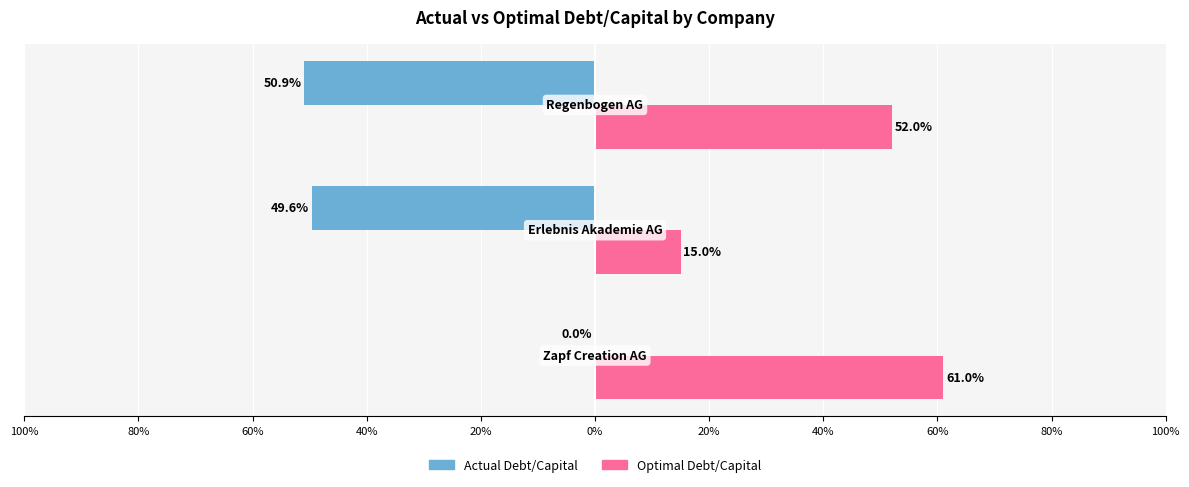

What is the value of the Optimal Debt/Capital bar at the 2nd from the left?

0.1